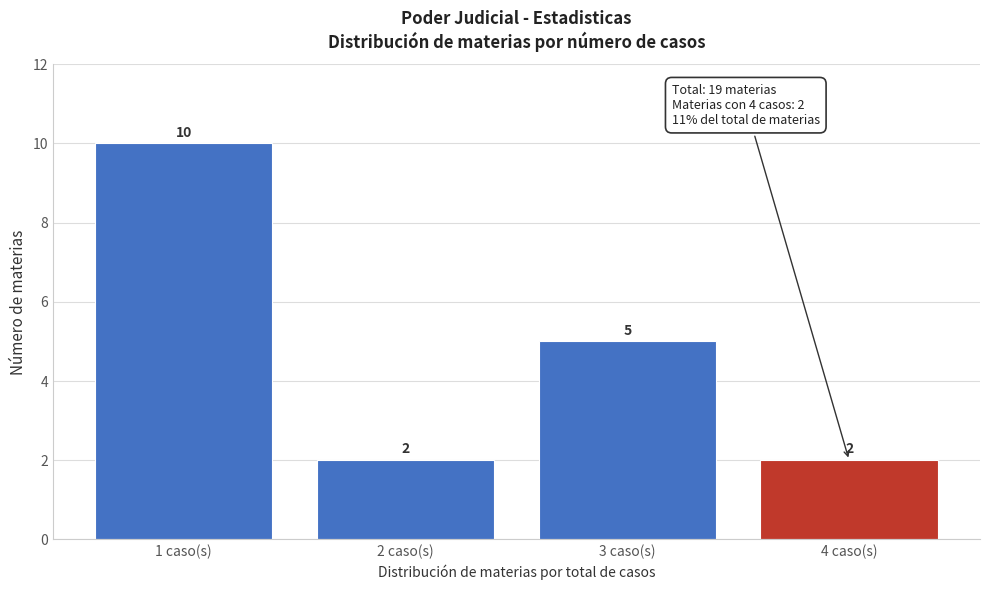

Reading right to left, list all the values displayed in this chart.

2	5	2	10